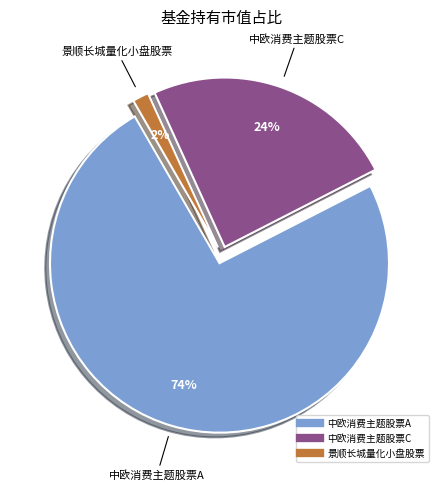

To the nearest percent, what portion does 中欧消费主题股票C represent?

24%